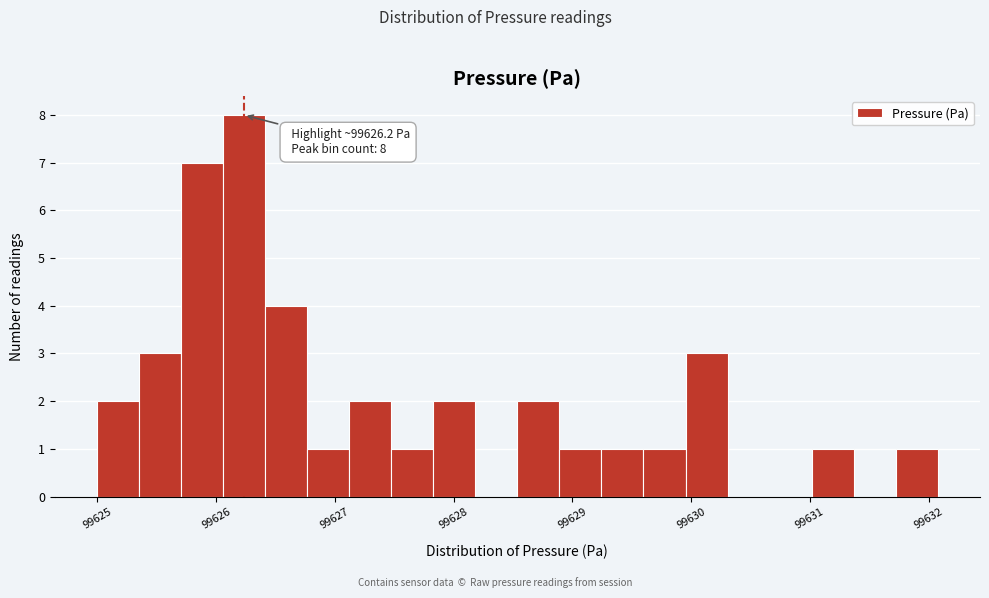

Around what value on the x-axis is the tallest bar? Give the approximate position of its centre, as read against the axis.

99626.2